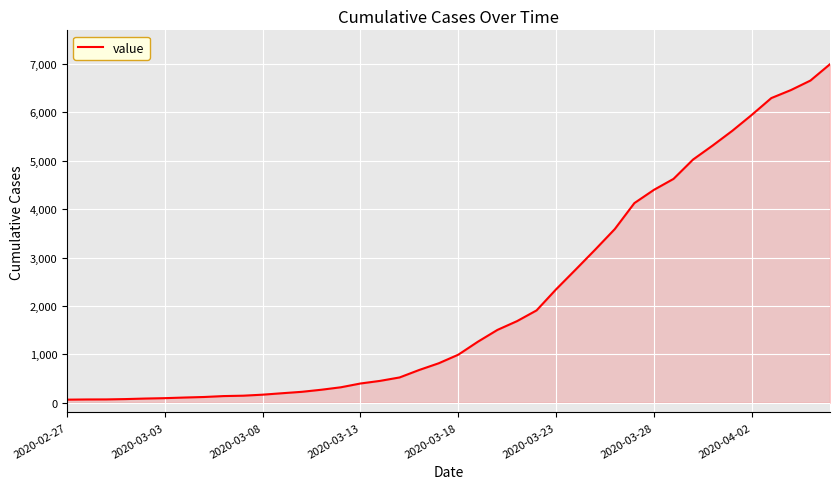

What is the difference between the maximum and minimum values?

6931